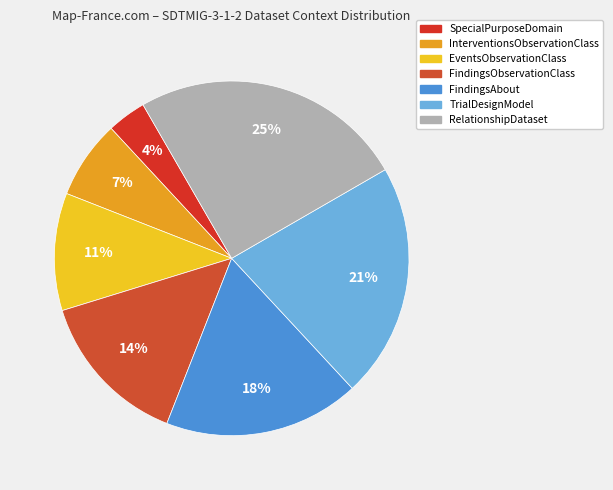

To the nearest percent, what is the difference between the RelationshipDataset and TrialDesignModel slice percentages?

4%